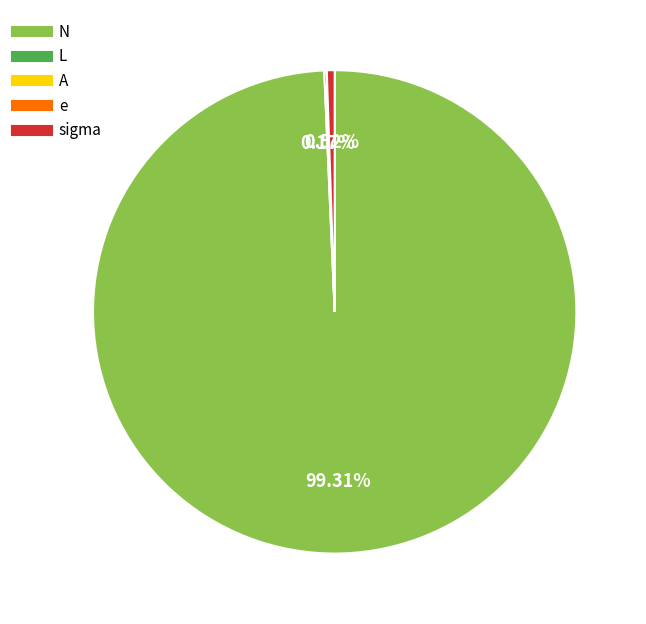

How much of the chart is everything except L?

99.8%